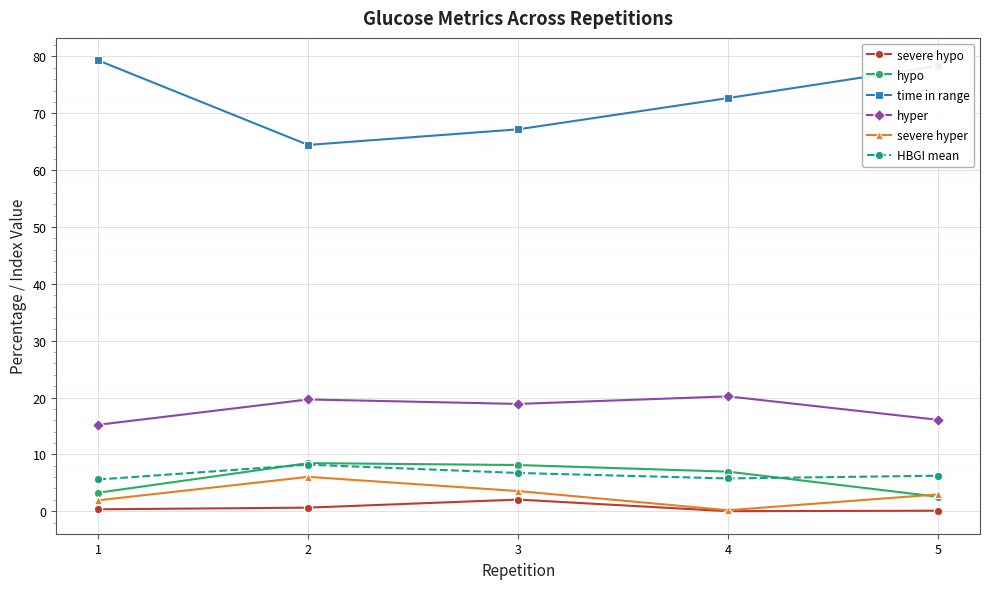

Does the chart have visible grid lines?

Yes